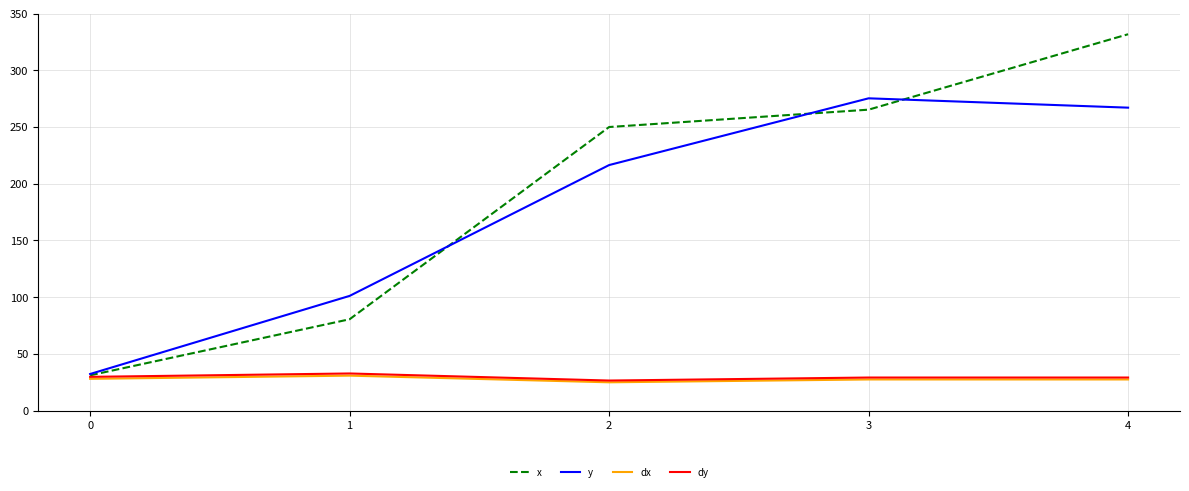

What is the spread (max minus min) of values at 4?

304.2